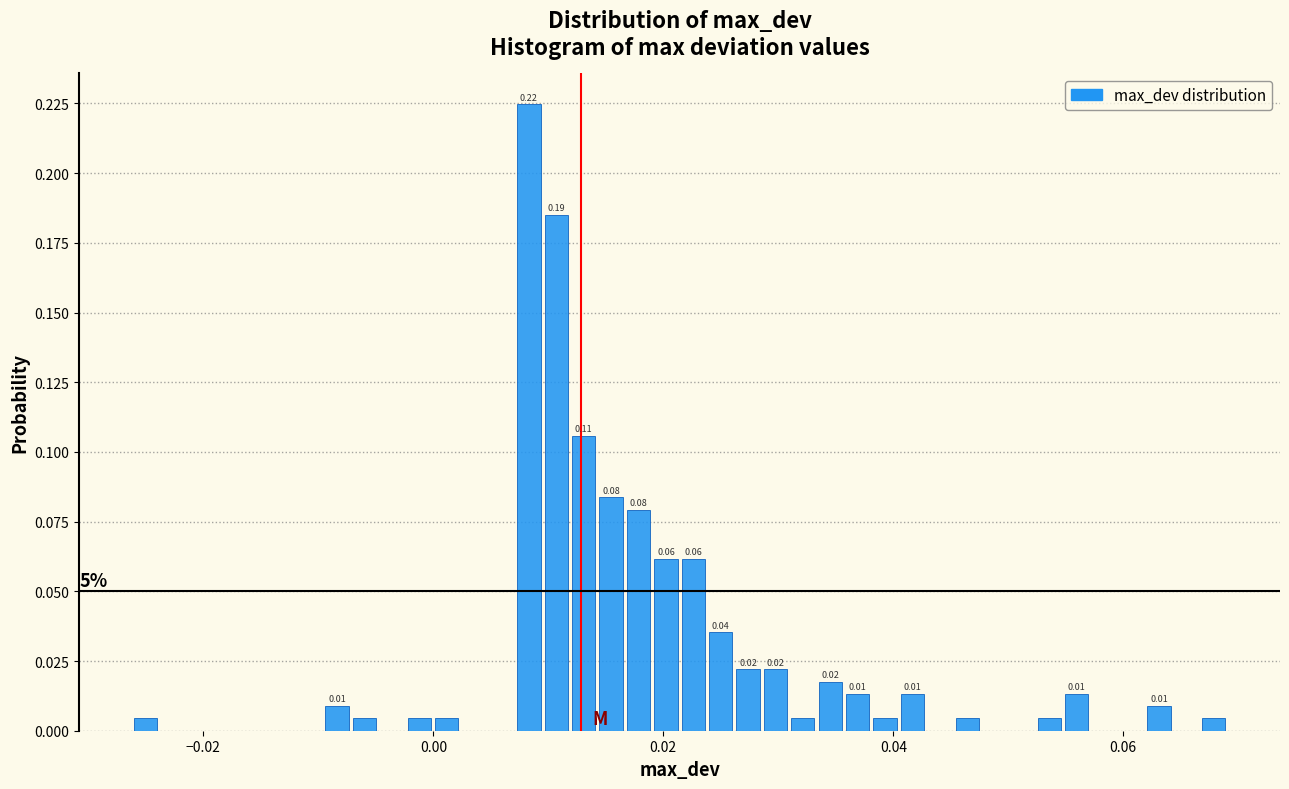

Around what value on the x-axis is the tallest bar? Give the approximate position of its centre, as read against the axis.

0.008